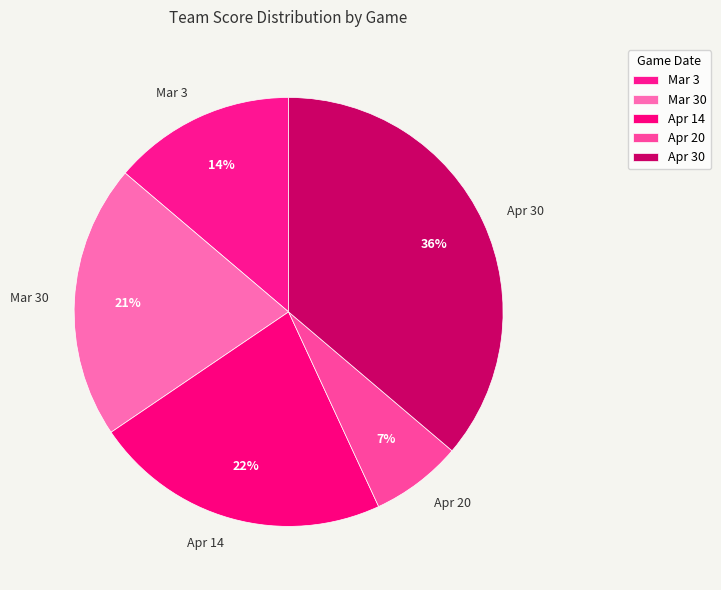

To the nearest percent, what is the average slice percentage?

20%